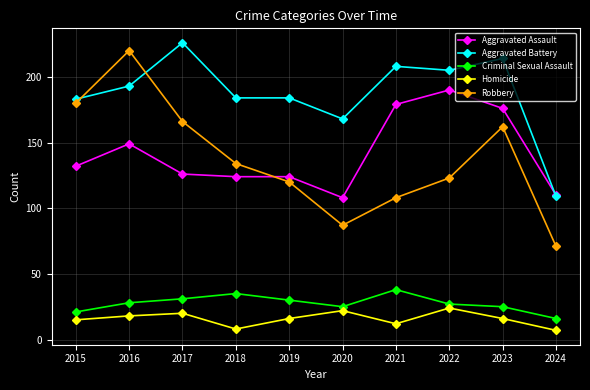

At which label does Aggravated Assault reach its minimum?

2020